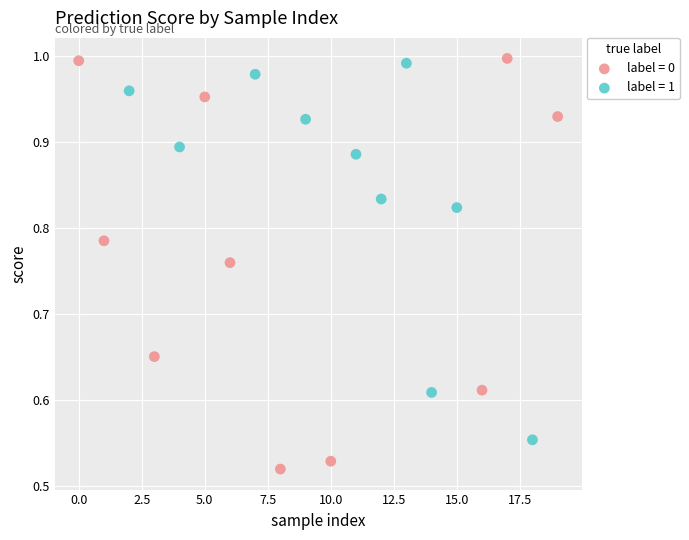

Which series reaches the minimum Y coordinate?

label = 0